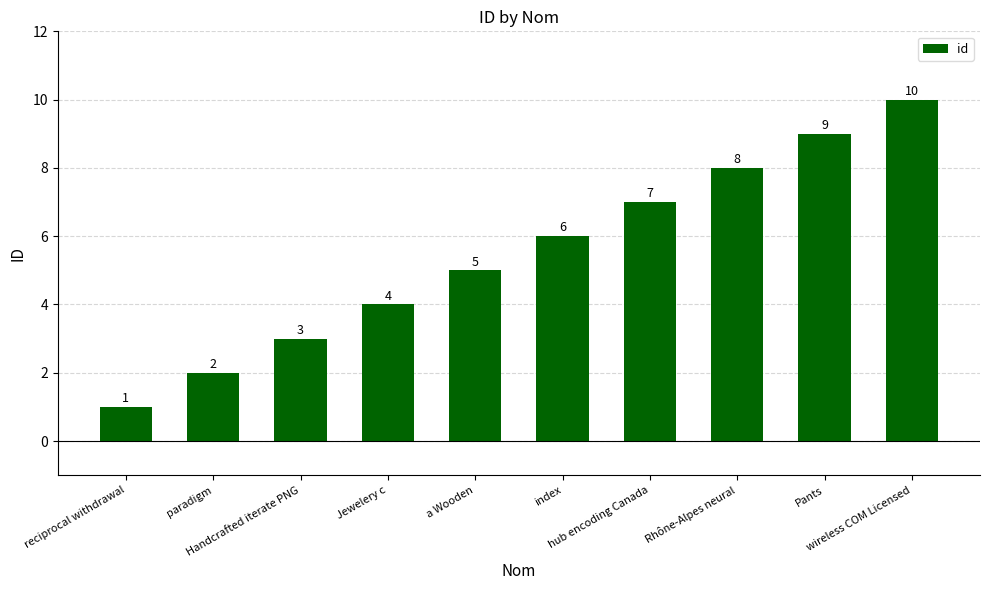

Reading left to right, what are all the values shown in this chart?

reciprocal withdrawal=1	paradigm=2	Handcrafted iterate PNG=3	Jewelery c=4	a Wooden=5	index=6	hub encoding Canada=7	Rhône-Alpes neural=8	Pants=9	wireless COM Licensed=10